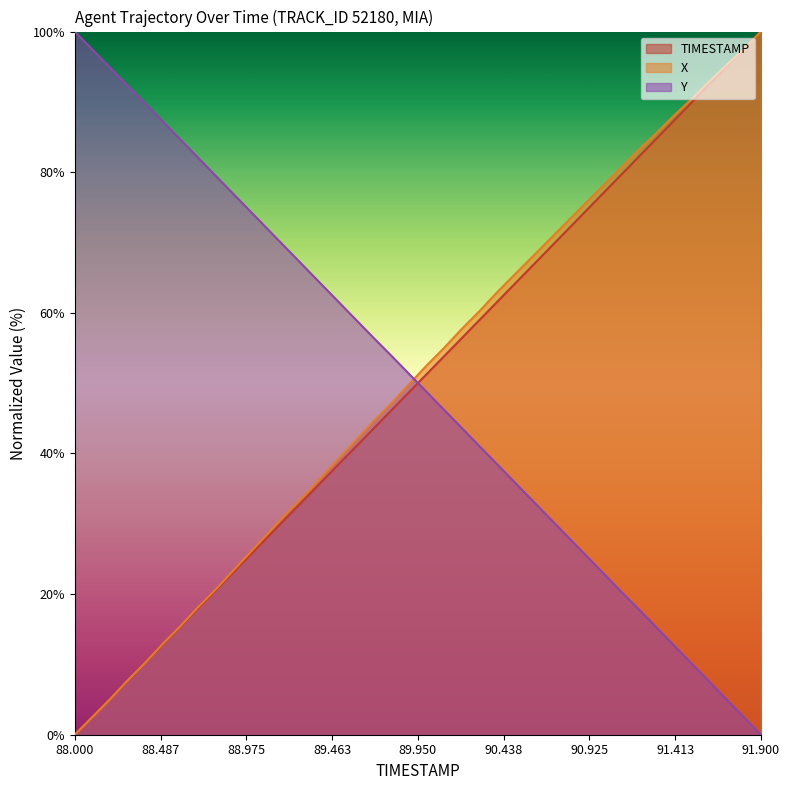

Reading left to right, what are all the values shown in this chart?

TIMESTAMP: 88.0=0.0	88.1=2.6	88.2=5.1	88.3=7.7	88.4=10.3	88.5=12.8	88.6=15.4	88.7=17.9	88.8=20.5	88.9=23.1	89.0=25.6	89.1=28.2	89.2=30.8	89.3=33.3	89.4=35.9	89.5=38.5	89.6=41.0	89.7=43.6	89.8=46.2	89.9=48.7	90.0=51.3	90.1=53.8	90.2=56.4	90.3=59.0	90.4=61.5	90.5=64.1	90.6=66.7	90.7=69.2	90.8=71.8	90.9=74.4	91.0=76.9	91.1=79.5	91.2=82.1	91.3=84.6	91.4=87.2	91.5=89.7	91.6=92.3	91.7=94.9	91.8=97.4	91.9=100.0
X: 88.0=0.0	88.1=2.5	88.2=5.0	88.3=7.7	88.4=10.2	88.5=12.9	88.6=15.4	88.7=18.1	88.8=20.6	88.9=23.3	89.0=26.0	89.1=28.7	89.2=31.4	89.3=33.9	89.4=36.6	89.5=39.3	89.6=41.9	89.7=44.6	89.8=47.1	89.9=49.8	90.0=52.5	90.1=55.0	90.2=57.7	90.3=60.2	90.4=62.9	90.5=65.4	90.6=68.0	90.7=70.5	90.8=73.0	90.9=75.5	91.0=78.0	91.1=80.5	91.2=83.1	91.3=85.4	91.4=87.9	91.5=90.3	91.6=92.8	91.7=95.1	91.8=97.5	91.9=100.0
Y: 88.0=100.0	88.1=97.4	88.2=94.9	88.3=92.3	88.4=89.8	88.5=87.2	88.6=84.6	88.7=82.1	88.8=79.5	88.9=76.9	89.0=74.4	89.1=71.8	89.2=69.2	89.3=66.7	89.4=64.1	89.5=61.5	89.6=59.0	89.7=56.4	89.8=53.9	89.9=51.3	90.0=48.7	90.1=46.2	90.2=43.6	90.3=41.0	90.4=38.5	90.5=35.9	90.6=33.3	90.7=30.8	90.8=28.2	90.9=25.6	91.0=23.1	91.1=20.5	91.2=18.0	91.3=15.4	91.4=12.8	91.5=10.3	91.6=7.7	91.7=5.1	91.8=2.6	91.9=0.0